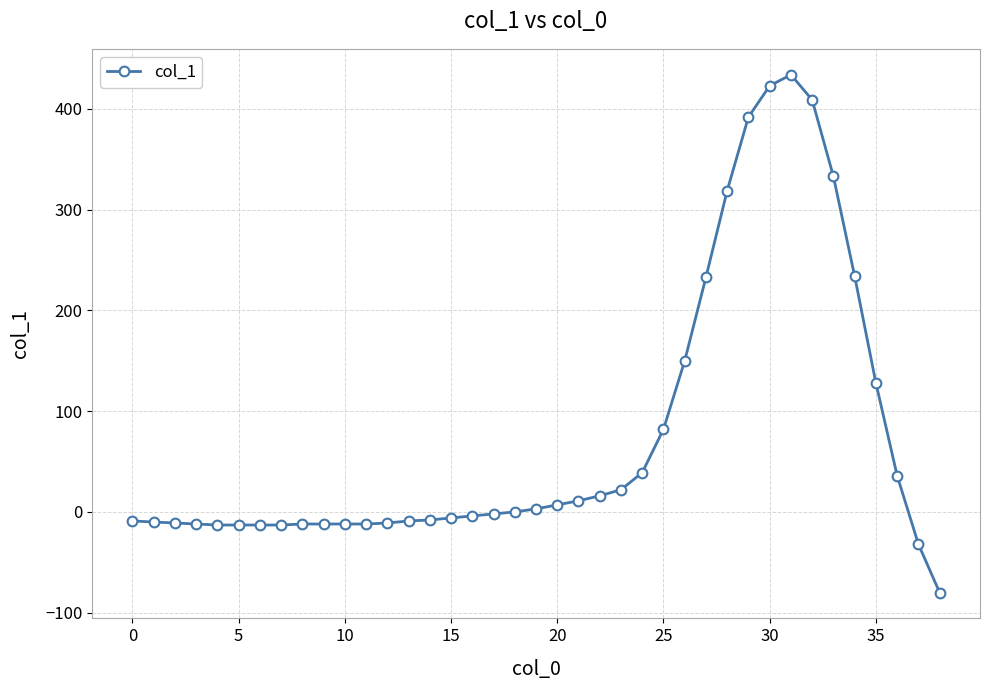

What is the value of the 6th point from the left?

-13